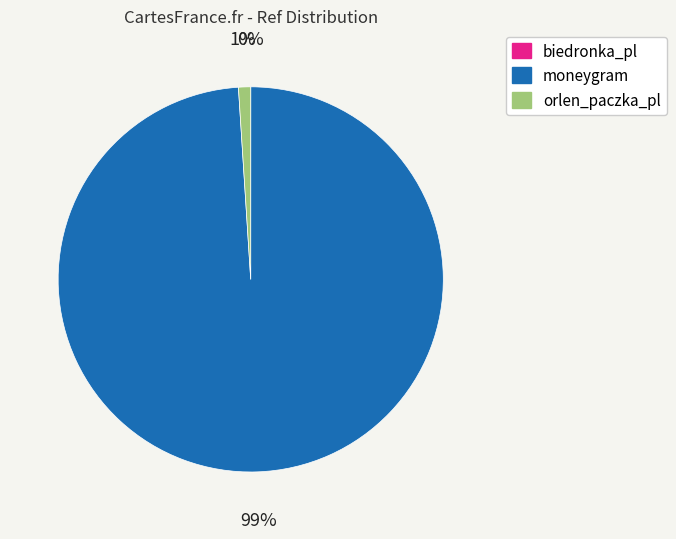

Is the sum of orlen_paczka_pl and moneygram greater than half?

Yes